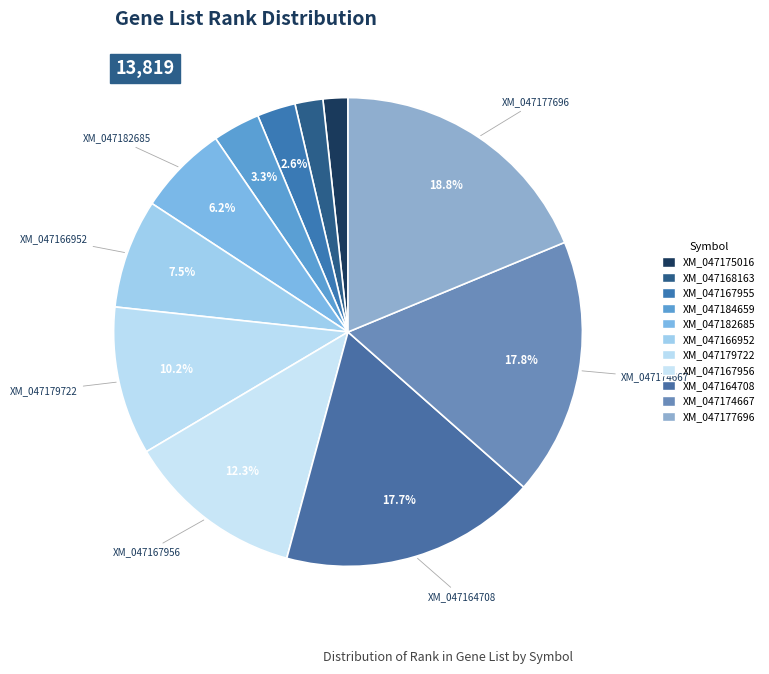

Count the number of slices in the pie.

11